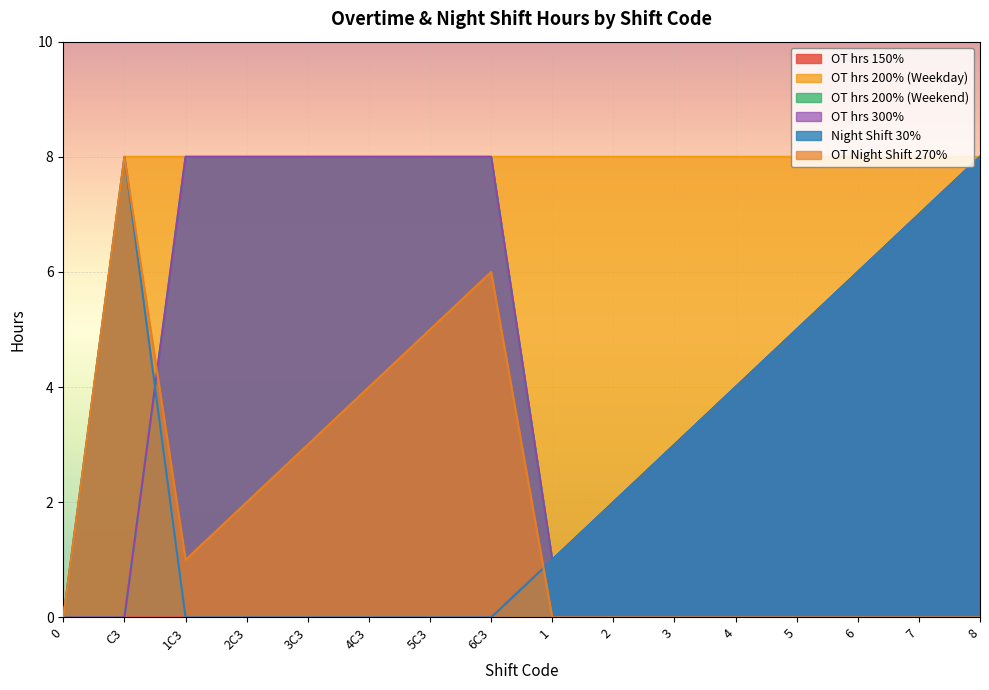

Reading right to left, what are all the values shown in this chart?

OT hrs 150%: 8=8	7=7	6=6	5=5	4=4	3=3	2=2	1=1	6C3=0	5C3=0	4C3=0	3C3=0	2C3=0	1C3=0	C3=0	0=0
OT hrs 200% (Weekday): 8=8	7=8	6=8	5=8	4=8	3=8	2=8	1=8	6C3=8	5C3=8	4C3=8	3C3=8	2C3=8	1C3=8	C3=8	0=0
OT hrs 200% (Weekend): 8=8	7=7	6=6	5=5	4=4	3=3	2=2	1=1	6C3=8	5C3=8	4C3=8	3C3=8	2C3=8	1C3=8	C3=0	0=0
OT hrs 300%: 8=8	7=7	6=6	5=5	4=4	3=3	2=2	1=1	6C3=8	5C3=8	4C3=8	3C3=8	2C3=8	1C3=8	C3=0	0=0
Night Shift 30%: 8=8	7=7	6=6	5=5	4=4	3=3	2=2	1=1	6C3=0	5C3=0	4C3=0	3C3=0	2C3=0	1C3=0	C3=8	0=0
OT Night Shift 270%: 8=0	7=0	6=0	5=0	4=0	3=0	2=0	1=0	6C3=6	5C3=5	4C3=4	3C3=3	2C3=2	1C3=1	C3=8	0=0